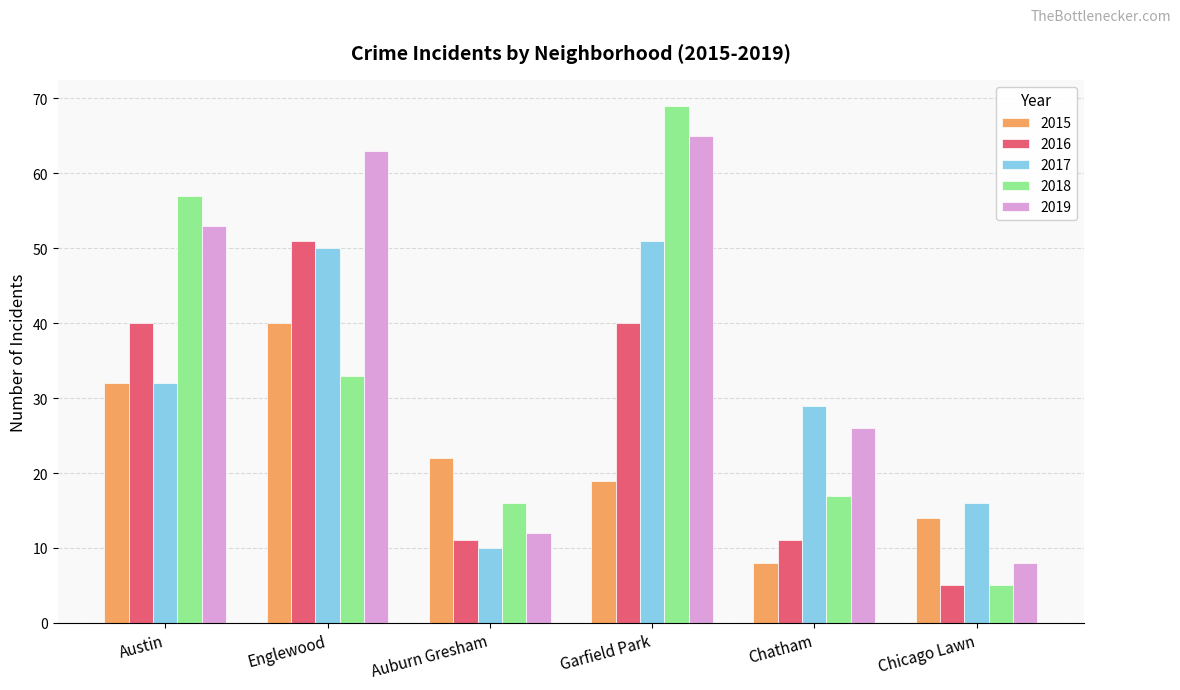

At which label does 2018 first exceed 33?

Austin